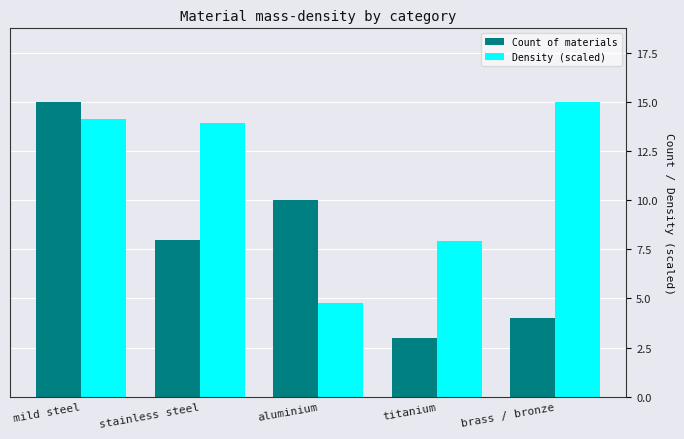

How many values in the Count of materials series are below 8?

2